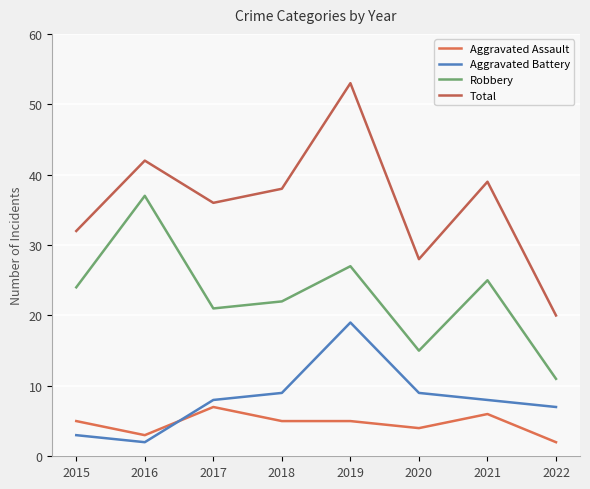

What is the total value across all series at 2017?

72